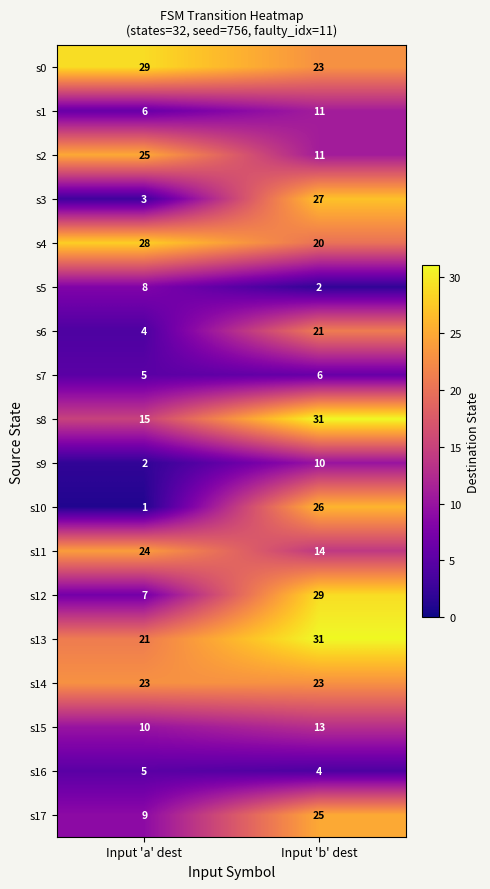

What is the approximate value of s14 at Input 'a' dest?

23